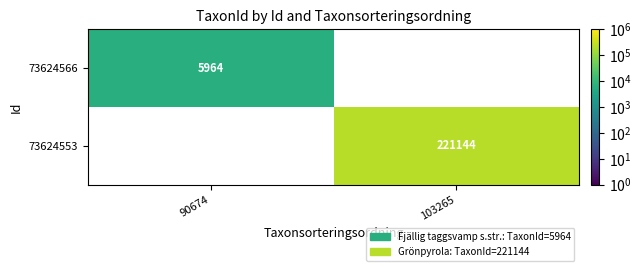

The 73624553 series shows 396450.0 at 103265. True or false?

False